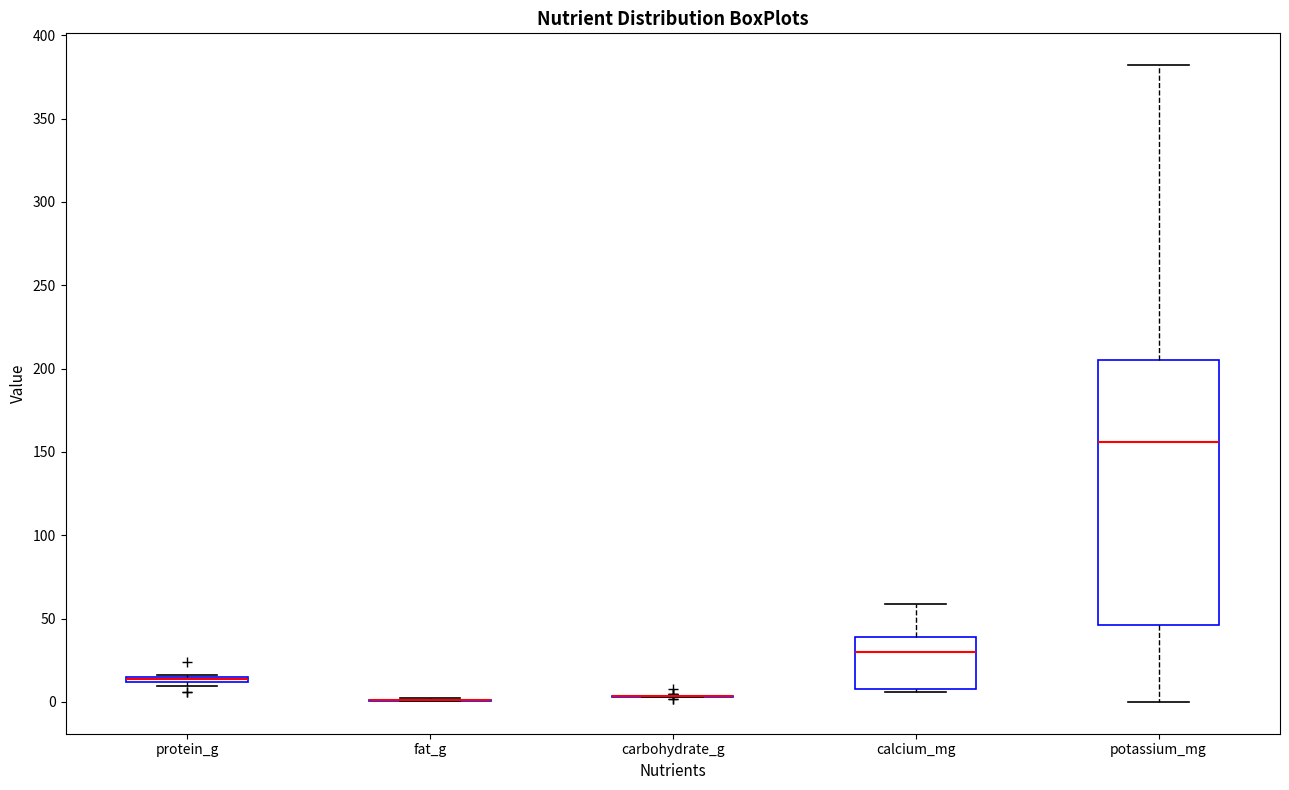

Which box is the tallest, from its lower edge to its upper edge?

potassium_mg